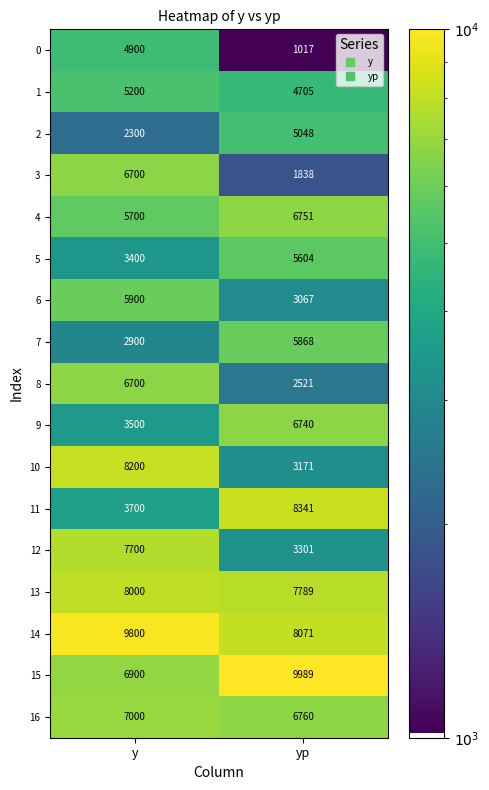

Between y and yp, which series saw the biggest shift?

10